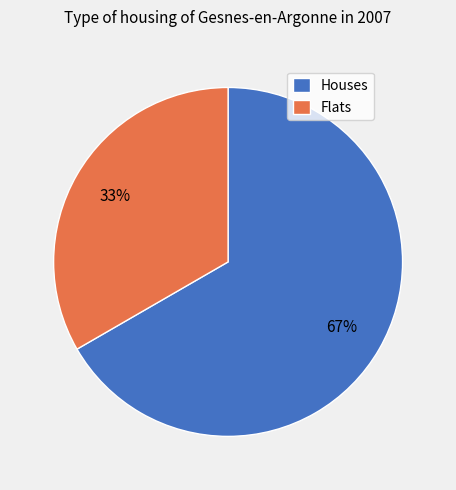

To the nearest percent, what is the average slice percentage?

50%